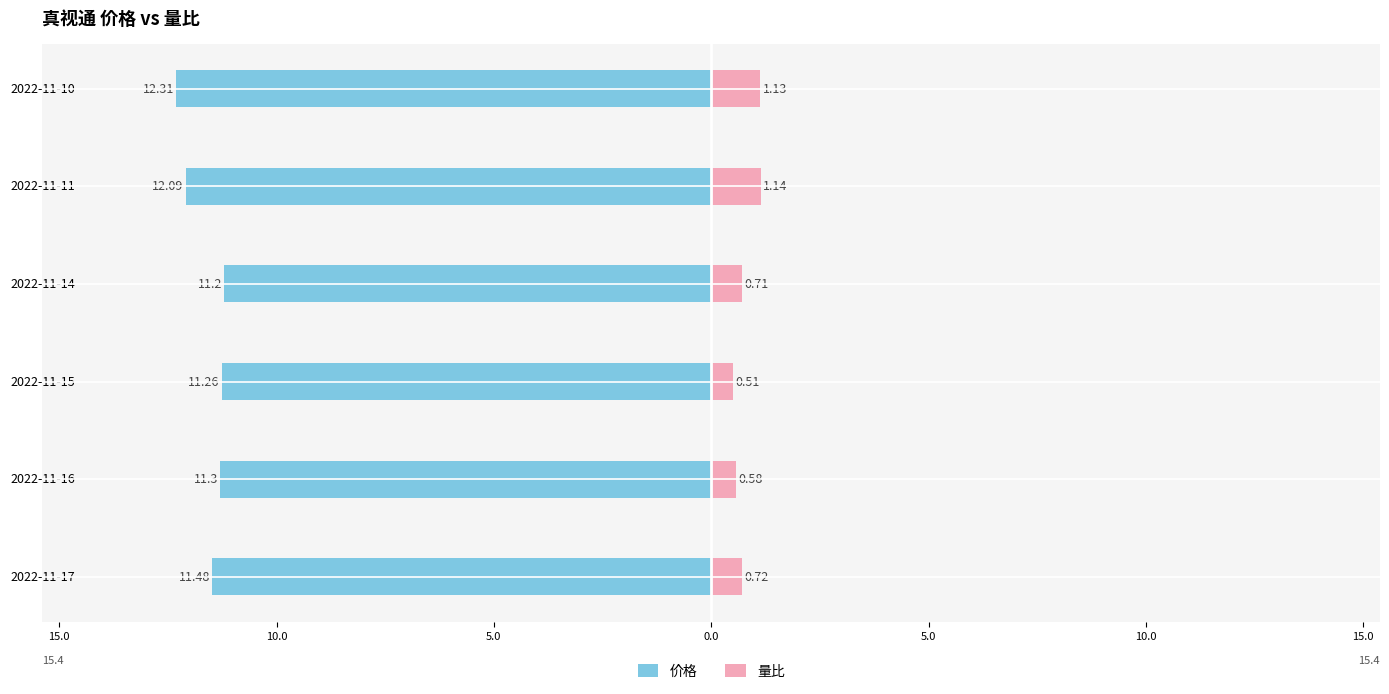

Is it true that 价格 equals -11.2 at 2022-11-14?

True